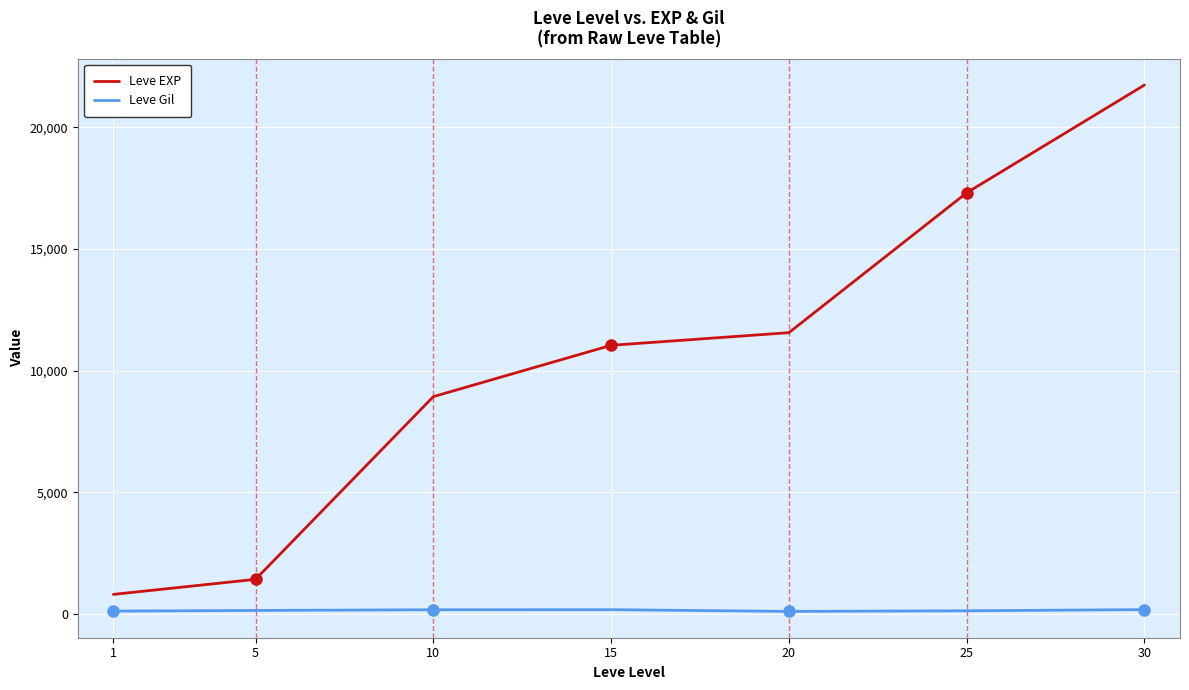

What is the sum of all Leve Gil values?

996